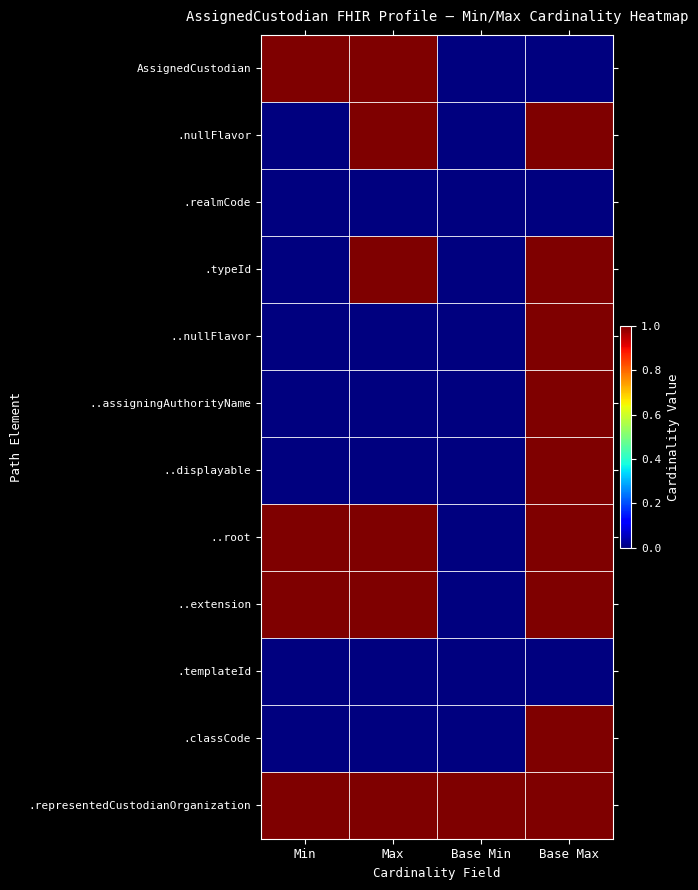

At Min, list the series in order from largest to smallest.

AssignedCustodian, ..root, ..extension, .representedCustodianOrganization, .nullFlavor, .realmCode, .typeId, ..nullFlavor, ..assigningAuthorityName, ..displayable, .templateId, .classCode